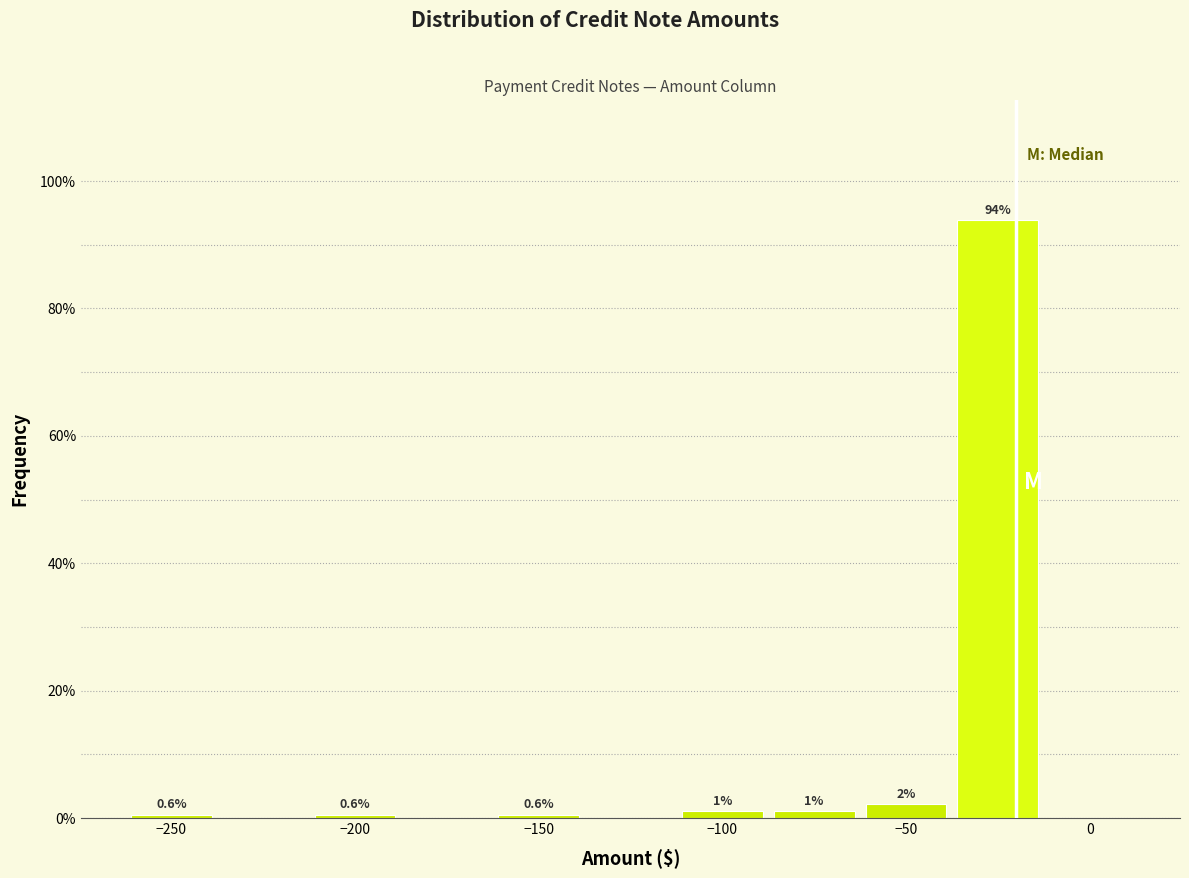

Which range on the x-axis has the tallest bar?

-37.5 to -12.5